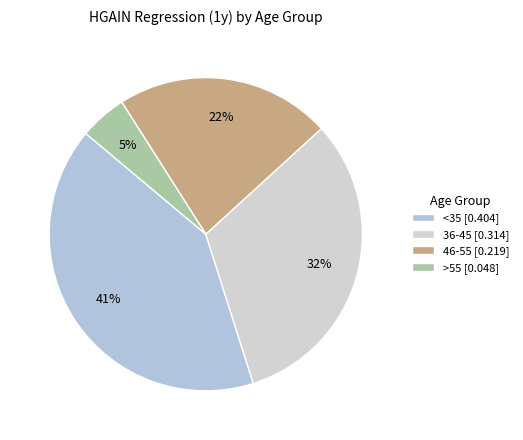

To the nearest percent, what percentage of the pie is 36-45?

32%